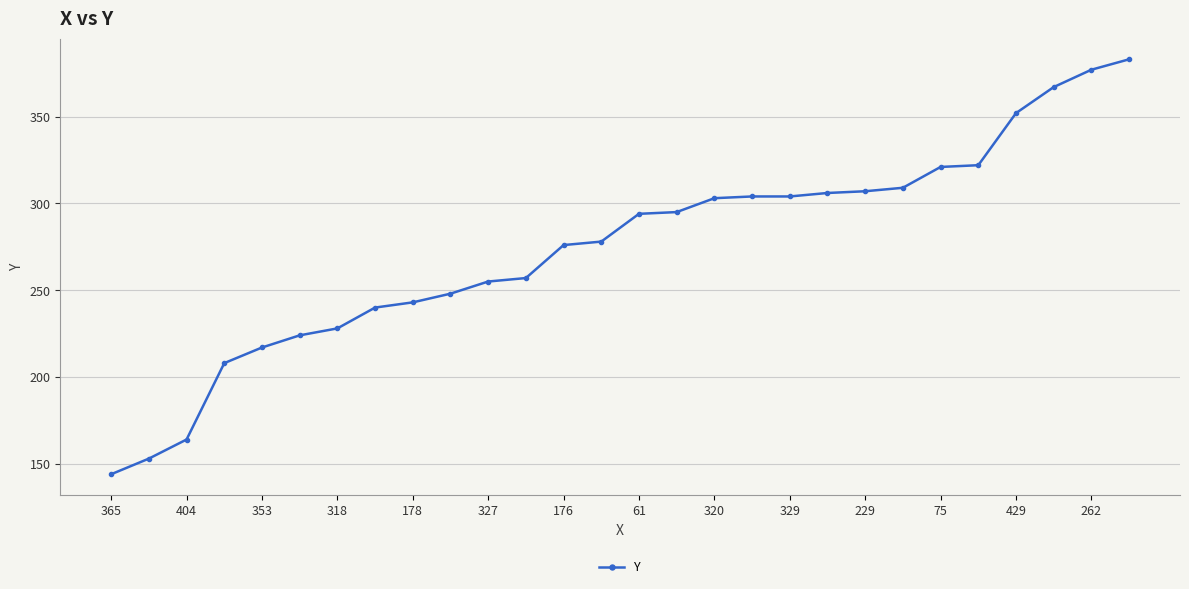

What is the maximum value shown in the chart?

383